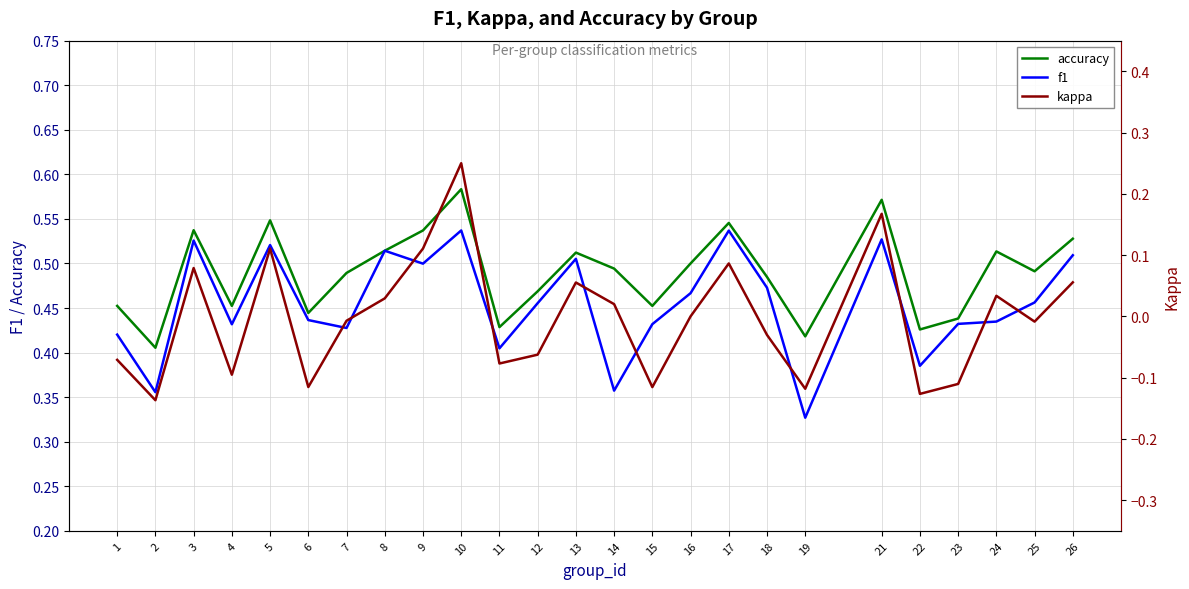

What is the sum of all kappa values?

-0.1